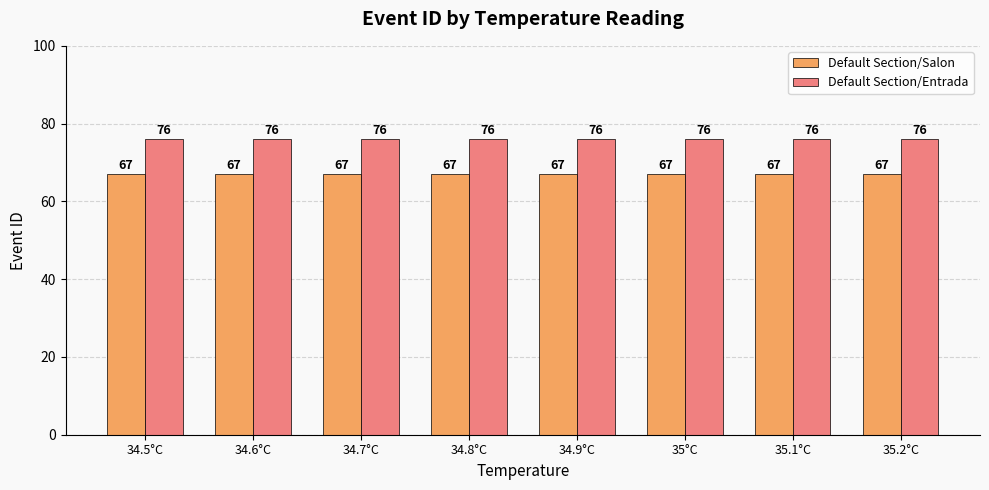

What is the label of the 2nd bar from the left?

34.6°C